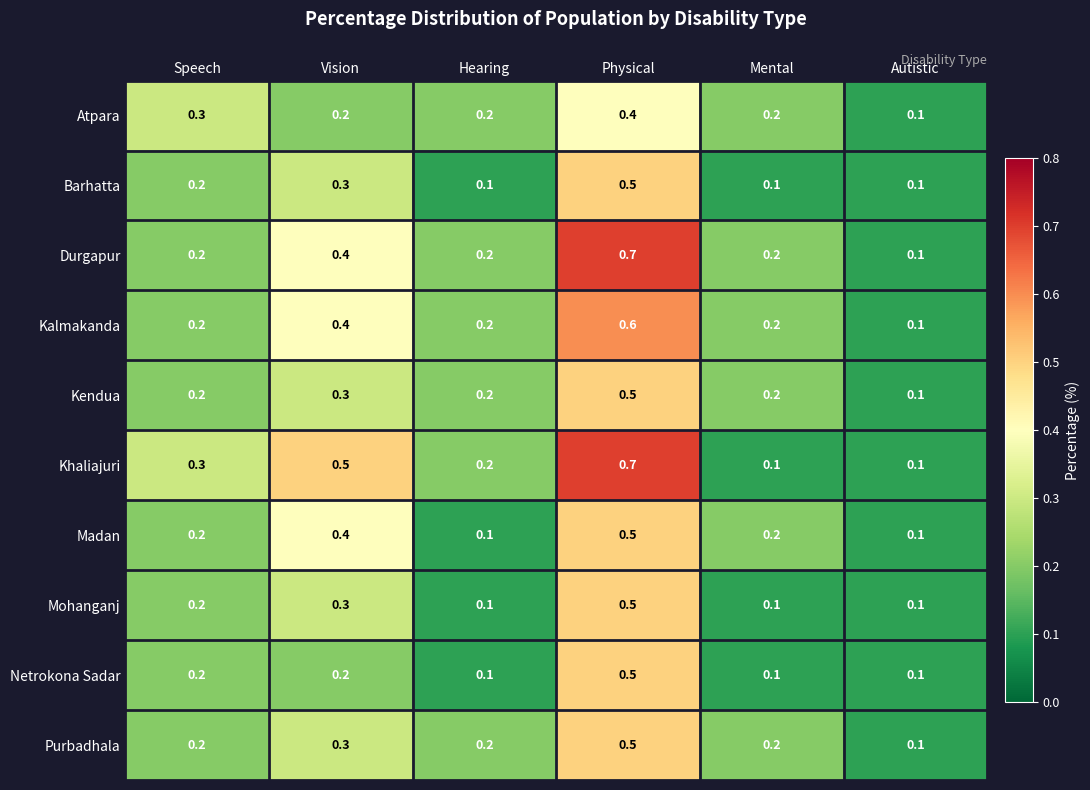

Which series changed the most between Physical and Mental?

Khaliajuri